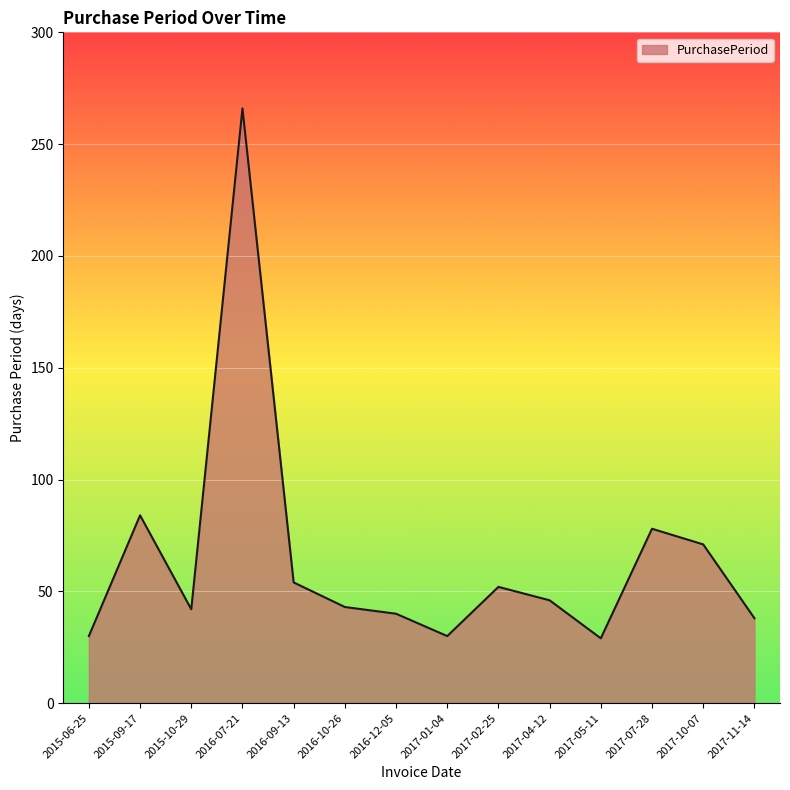

What position from the left is 2016-12-05?

7